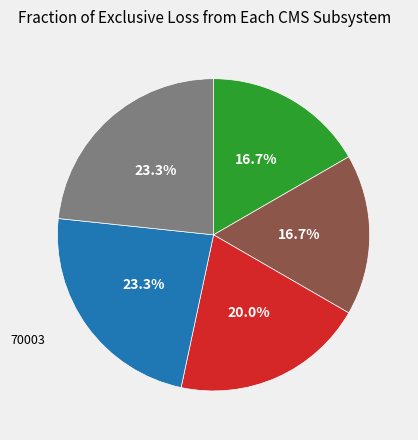

Does any single category account for the majority?

No